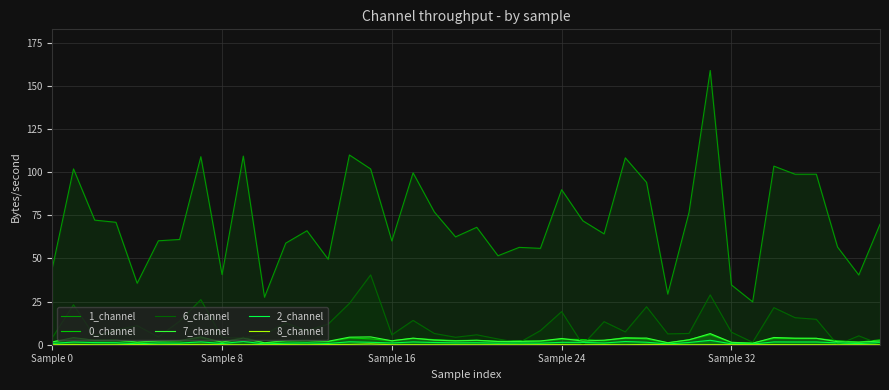

How many lines are shown in the chart?

6